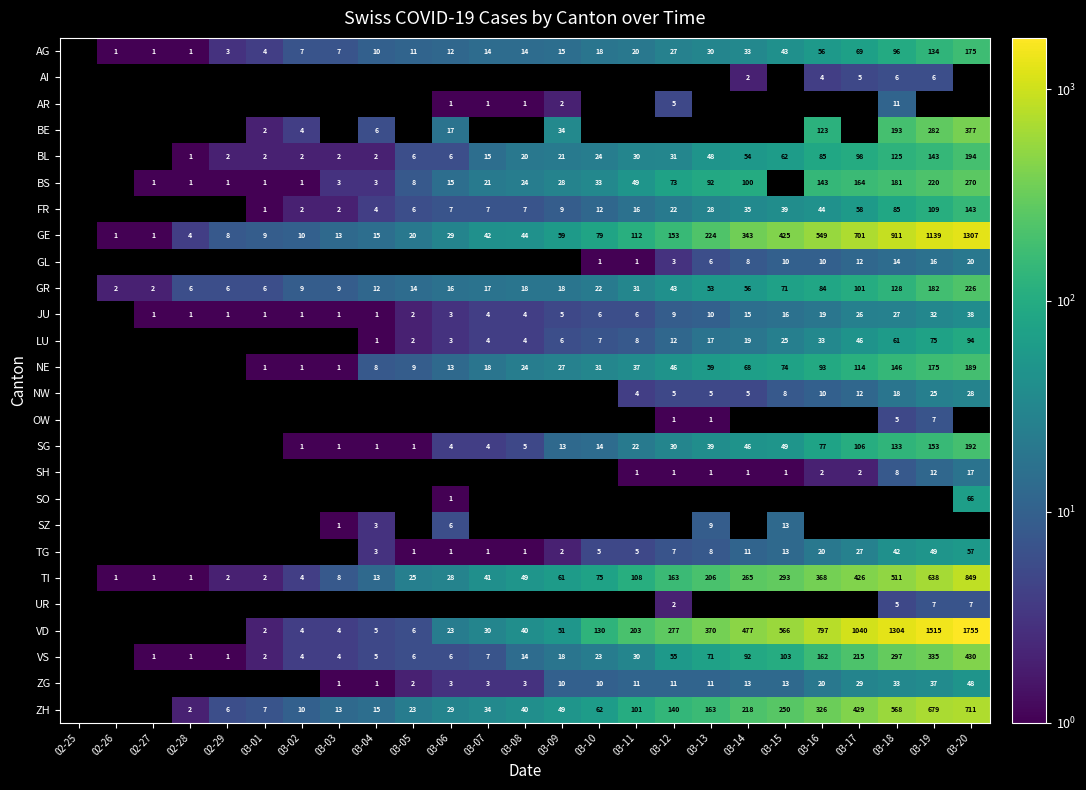

True or false: ZG has a value of 6 at 03-12.

False